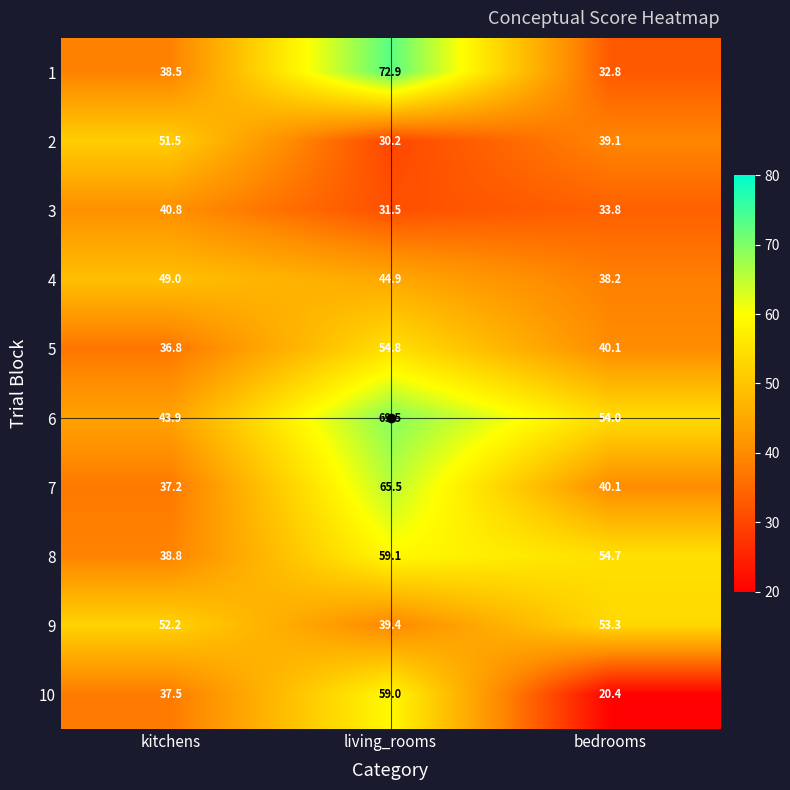

What is the sum of all 8 values?

152.6